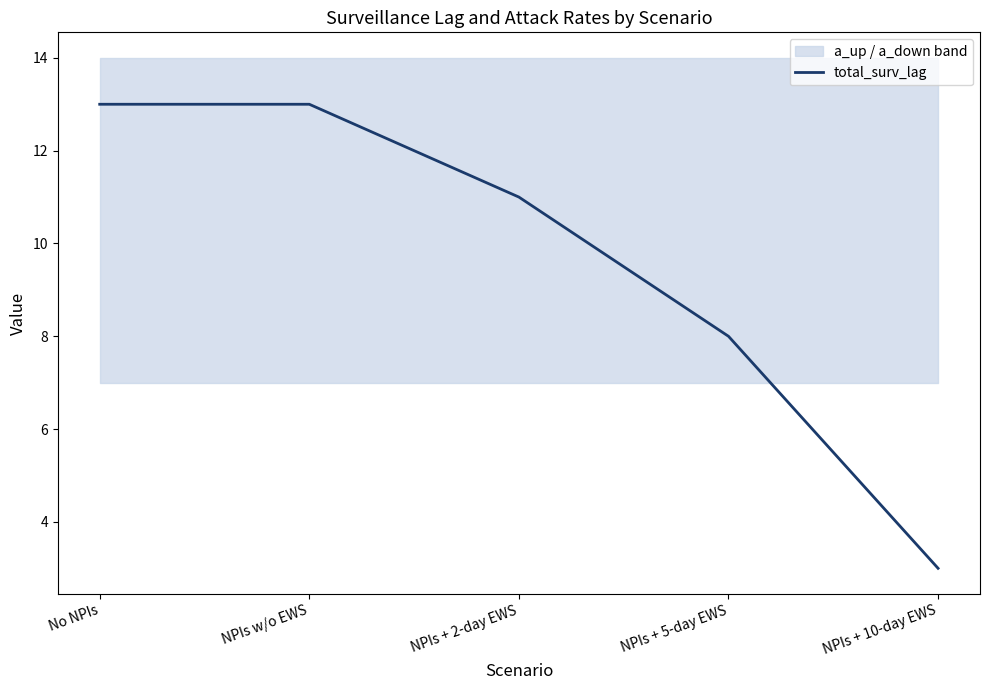

What is the difference between the maximum and second lowest values?

5